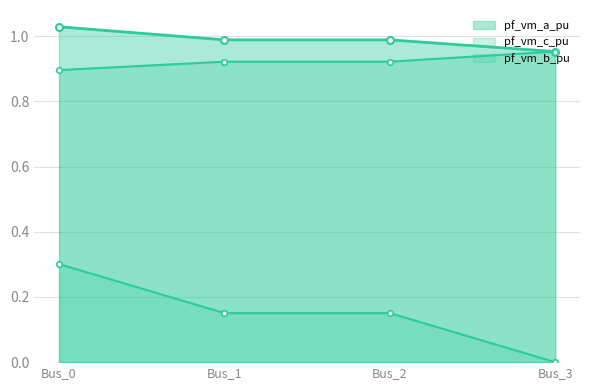

At Bus_2, list the series in order from largest to smallest.

pf_vm_a_pu, pf_vm_c_pu, pf_vm_b_pu